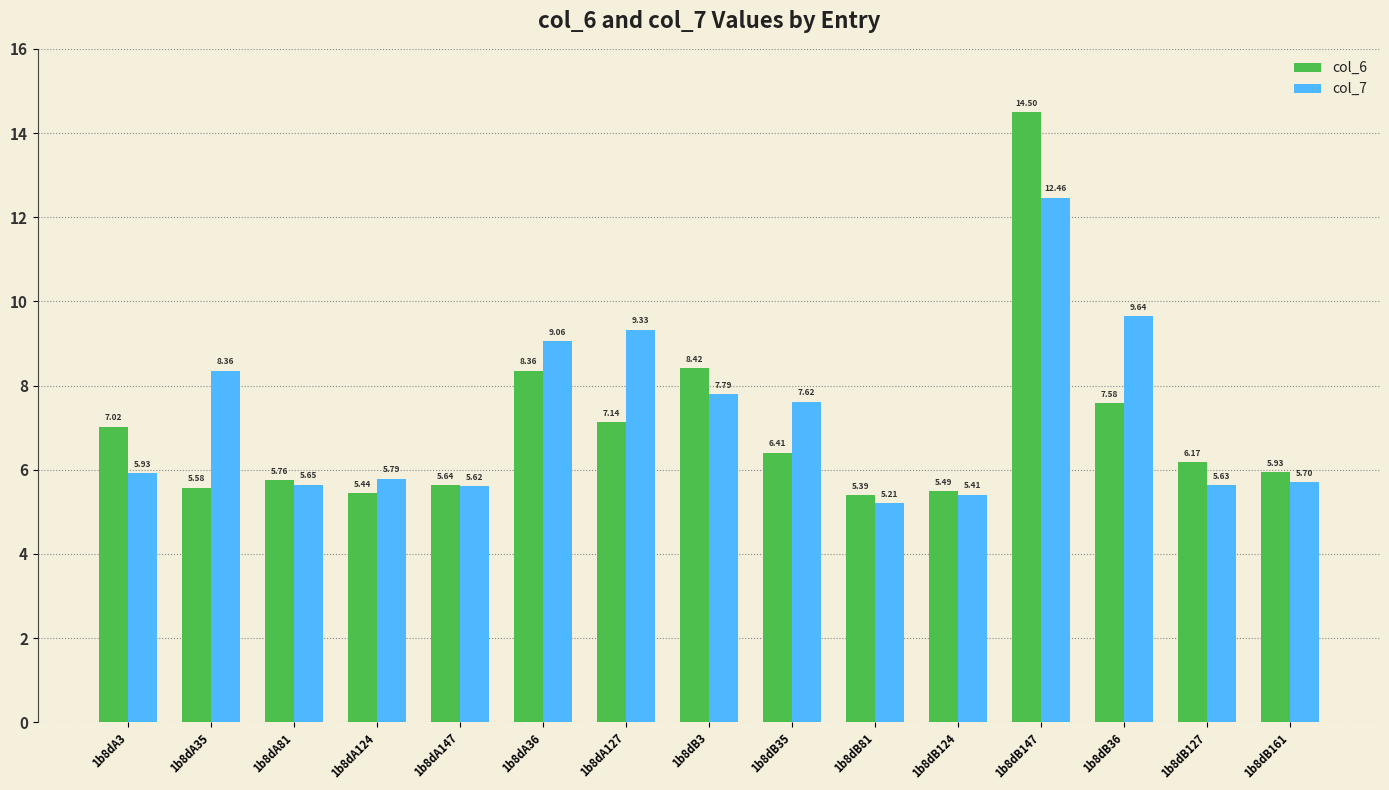

Where is col_6 nearest to the value 9?

1b8dB3